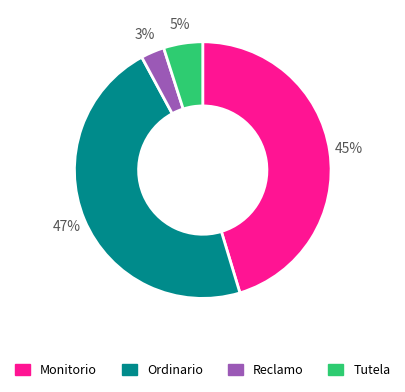

Which slice is the largest?

Ordinario